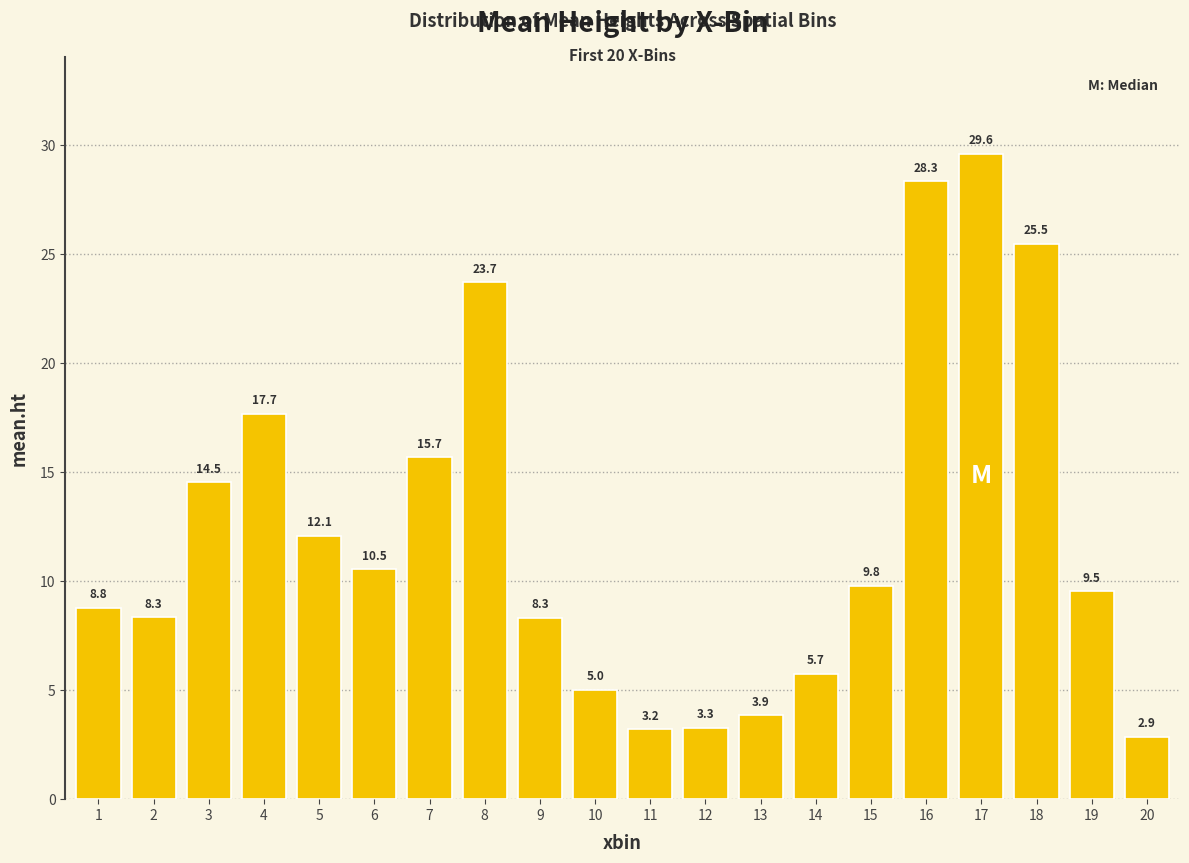

How many data points does each series have?

20